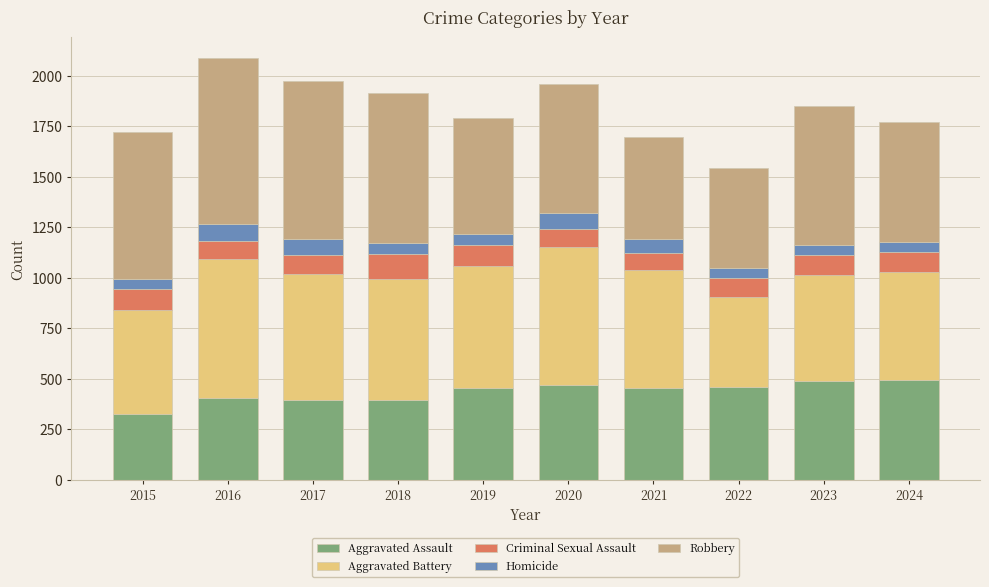

What is the minimum value for Aggravated Assault?

323